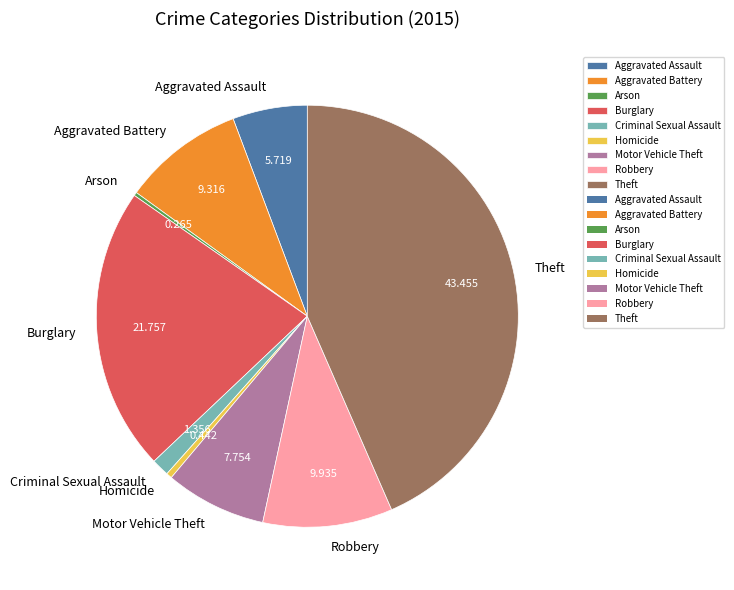

Is there a majority slice in this chart?

No